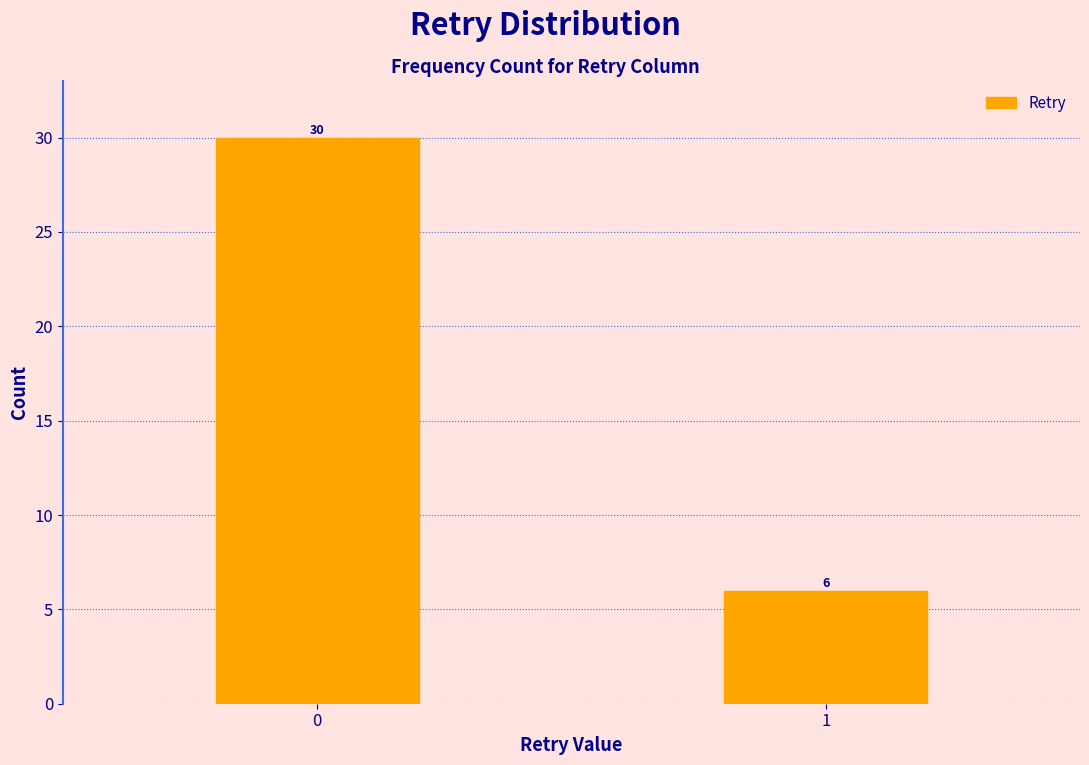

Reading left to right, what are all the values shown in this chart?

30	6